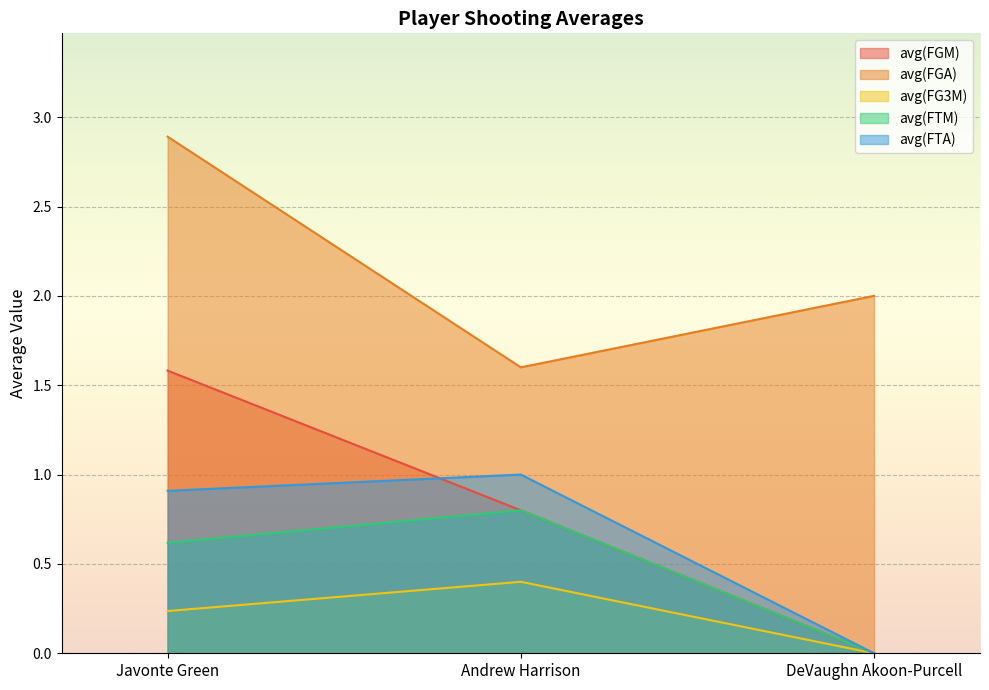

Reading left to right, transcribe all the data shown in this chart.

avg(FGM): Javonte Green=1.6	Andrew Harrison=0.8	DeVaughn Akoon-Purcell=0.0
avg(FGA): Javonte Green=2.9	Andrew Harrison=1.6	DeVaughn Akoon-Purcell=2.0
avg(FG3M): Javonte Green=0.2	Andrew Harrison=0.4	DeVaughn Akoon-Purcell=0.0
avg(FTM): Javonte Green=0.6	Andrew Harrison=0.8	DeVaughn Akoon-Purcell=0.0
avg(FTA): Javonte Green=0.9	Andrew Harrison=1.0	DeVaughn Akoon-Purcell=0.0